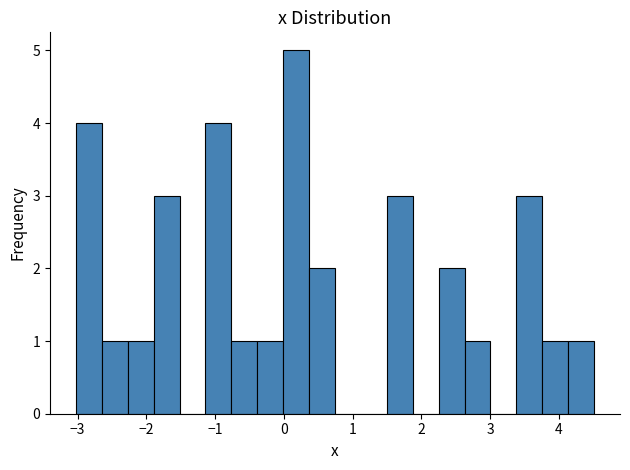

Around what value on the x-axis is the tallest bar? Give the approximate position of its centre, as read against the axis.

0.2